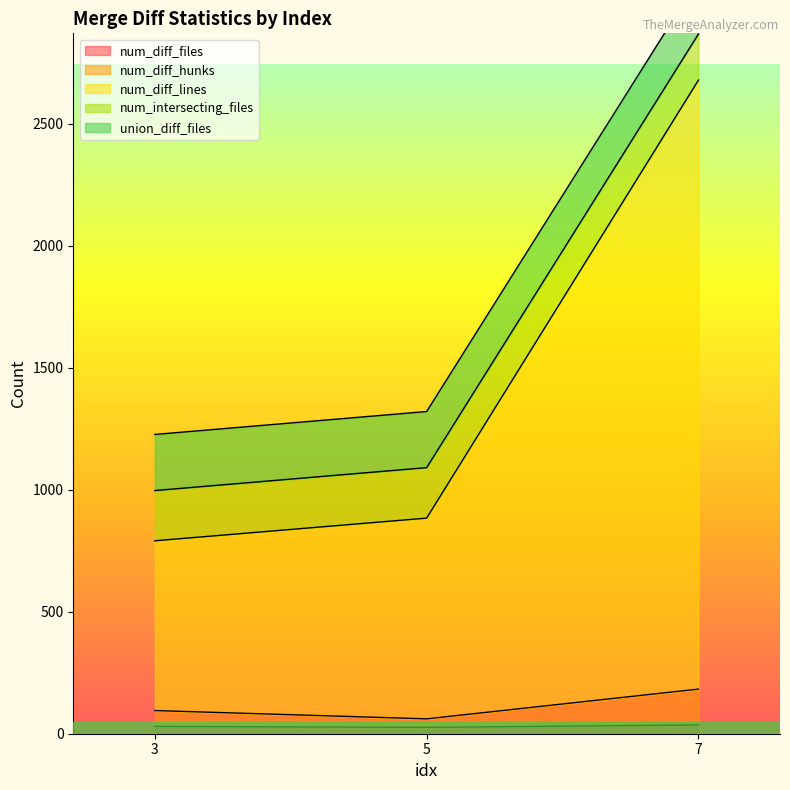

Reading left to right, extract all data points from this chart.

num_diff_files: 3=30	5=26	7=36
num_diff_hunks: 3=95	5=61	7=183
num_diff_lines: 3=1227	5=1321	7=3093
num_intersecting_files: 3=791	5=884	7=2680
union_diff_files: 3=997	5=1091	7=2869